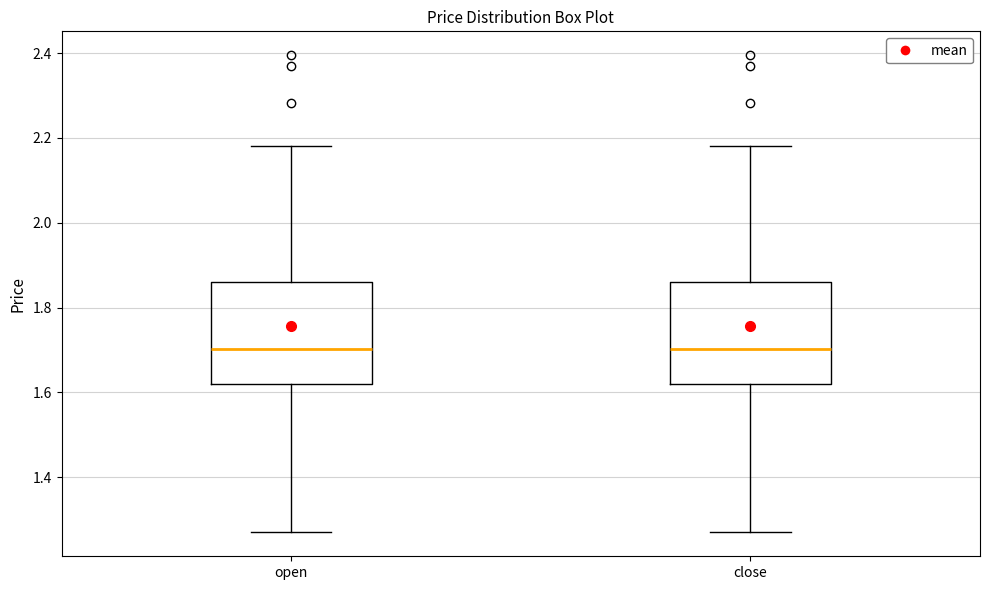

Reading left to right, transcribe this box plot: for each box, give where its median line is, the range the box spans, and where its two whiskers end, as read against the y-axis. The values are not printed on the chart, so give them approximately, as read against the axis.

open: median 1.70, box 1.62 to 1.86, whiskers 1.28 to 2.18
close: median 1.70, box 1.62 to 1.86, whiskers 1.28 to 2.18